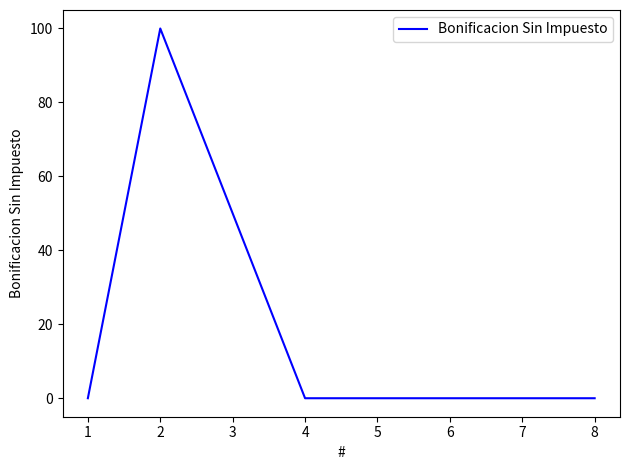

What is the difference between the maximum and second lowest values?

100